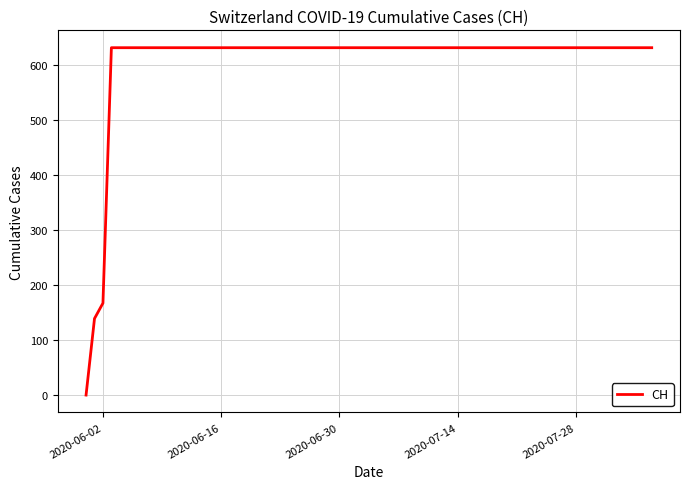

What is the greatest value displayed?

631